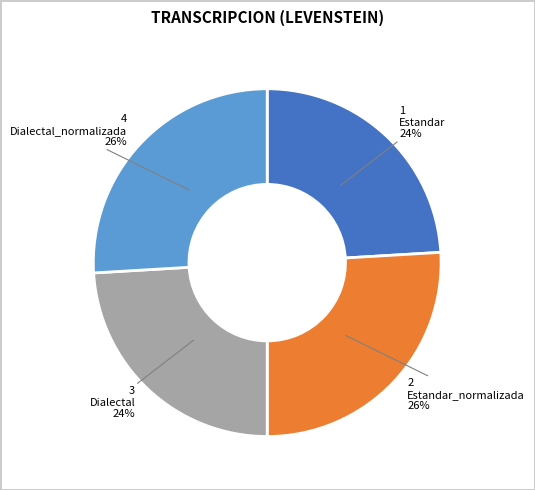

What is the ratio of the value at Estandar_normalizada to the value at Dialectal_normalizada?

1.0